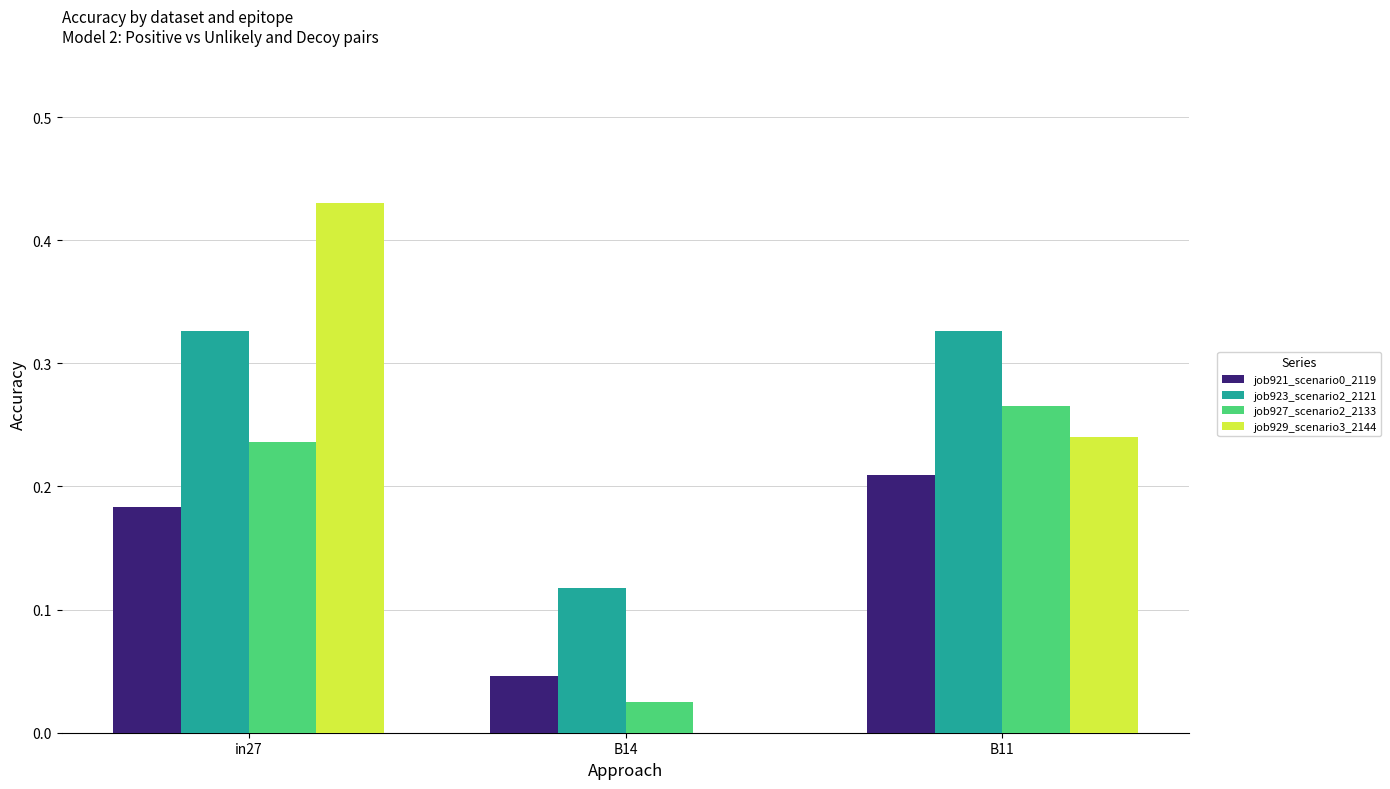

Which series has the largest total across all categories?

job923_scenario2_2121